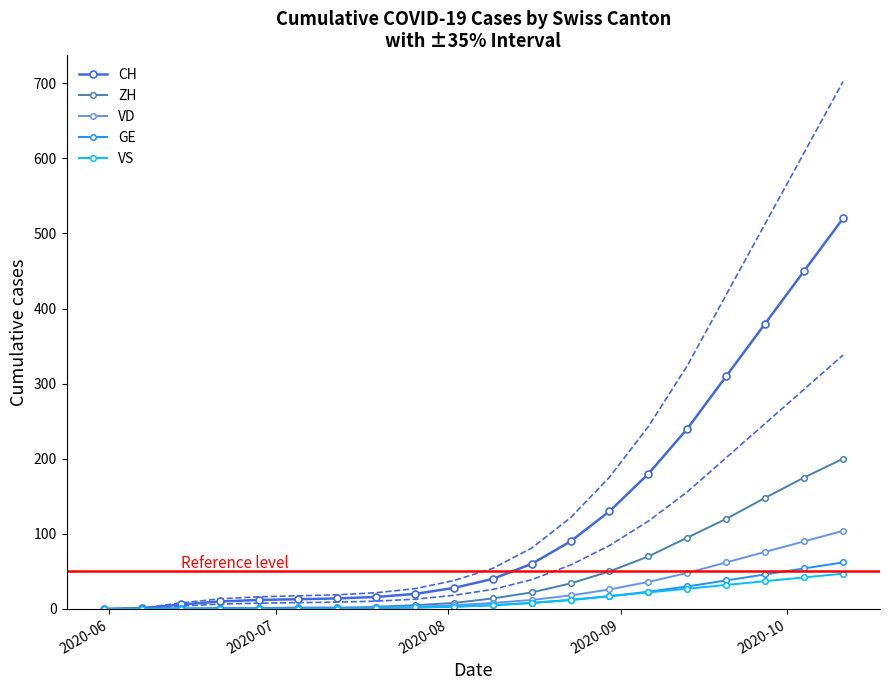

Count the number of data series in this chart.

5